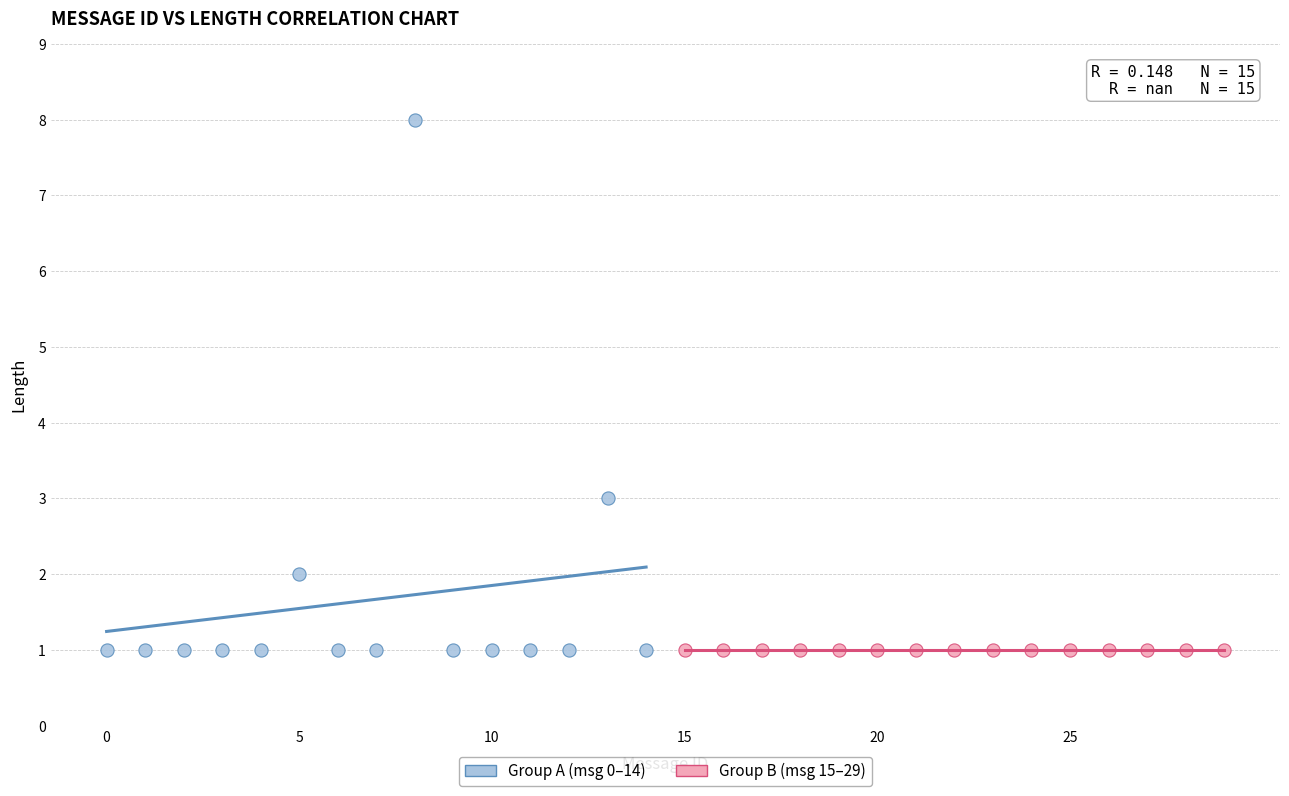

Which series contains the highest Y value?

Group A (msg 0–14)